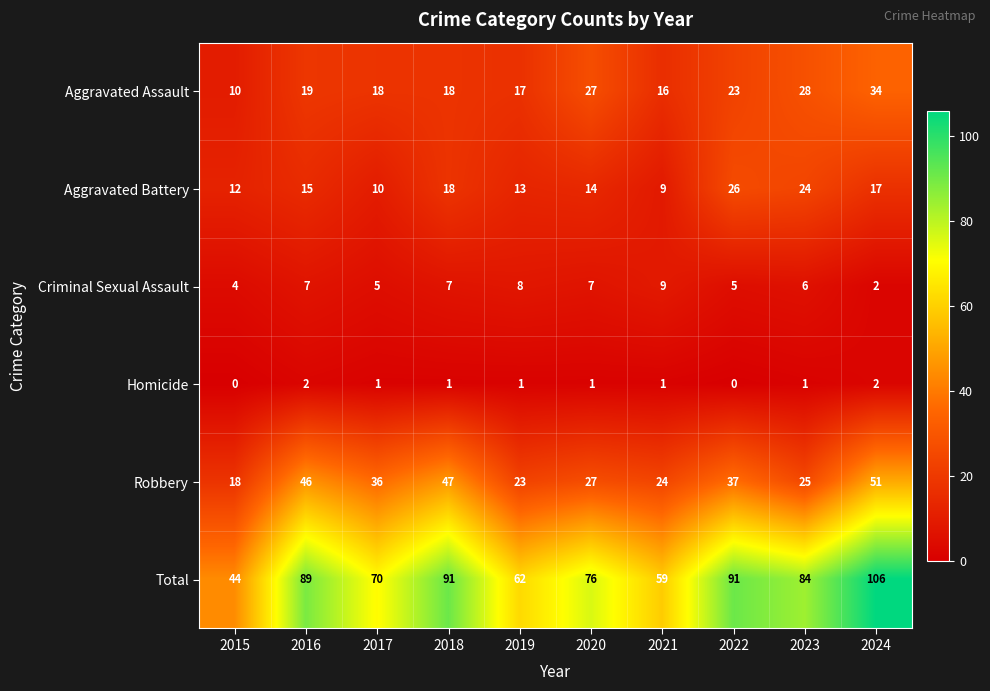

Which series has the largest range (max minus min)?

Total